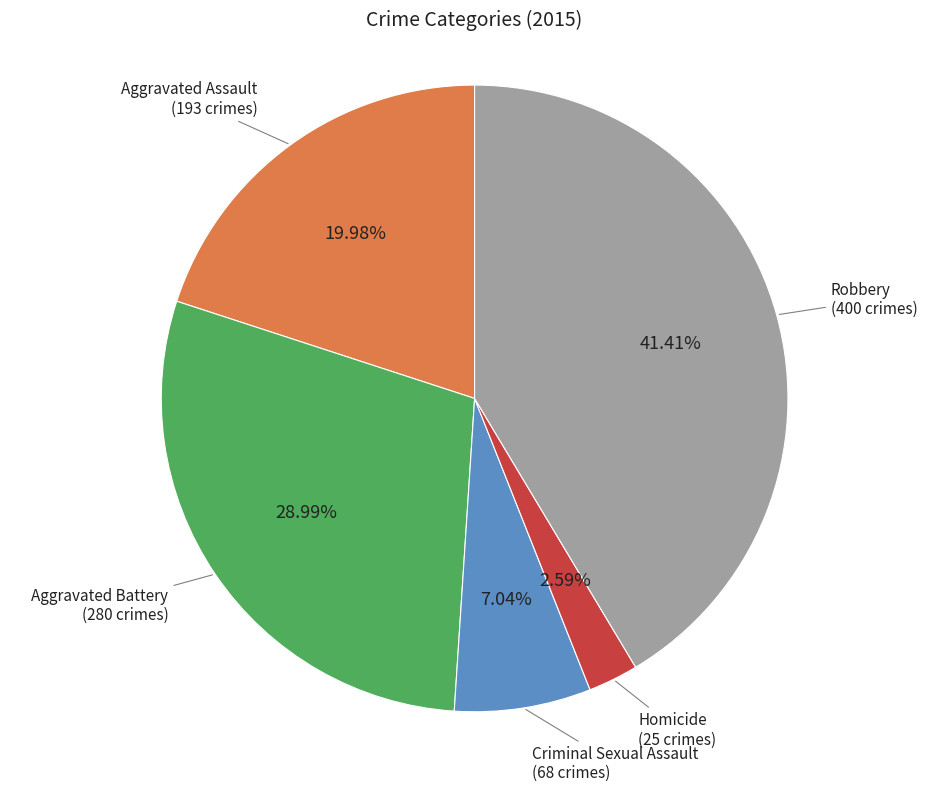

Does any single category account for the majority?

No